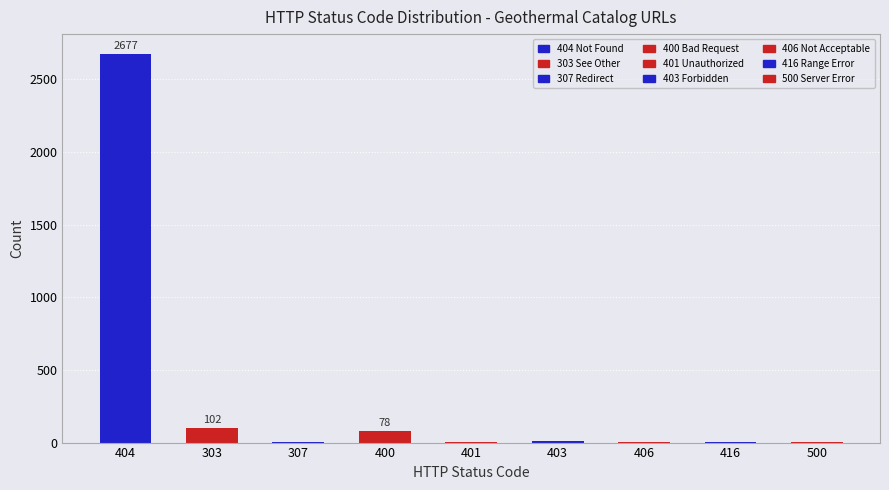

What is the sum of all values?

2882